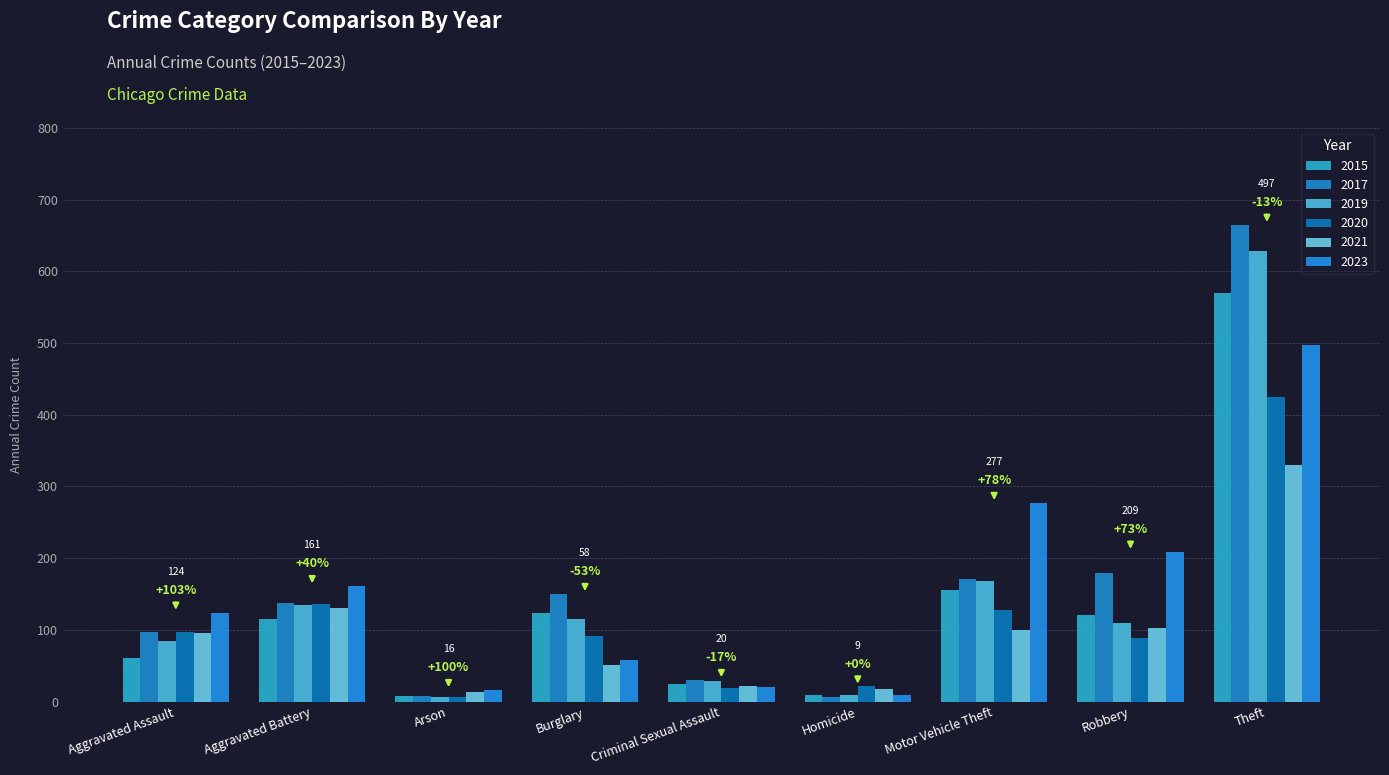

What is the value of the 2015 bar at the 9th from the left?

570